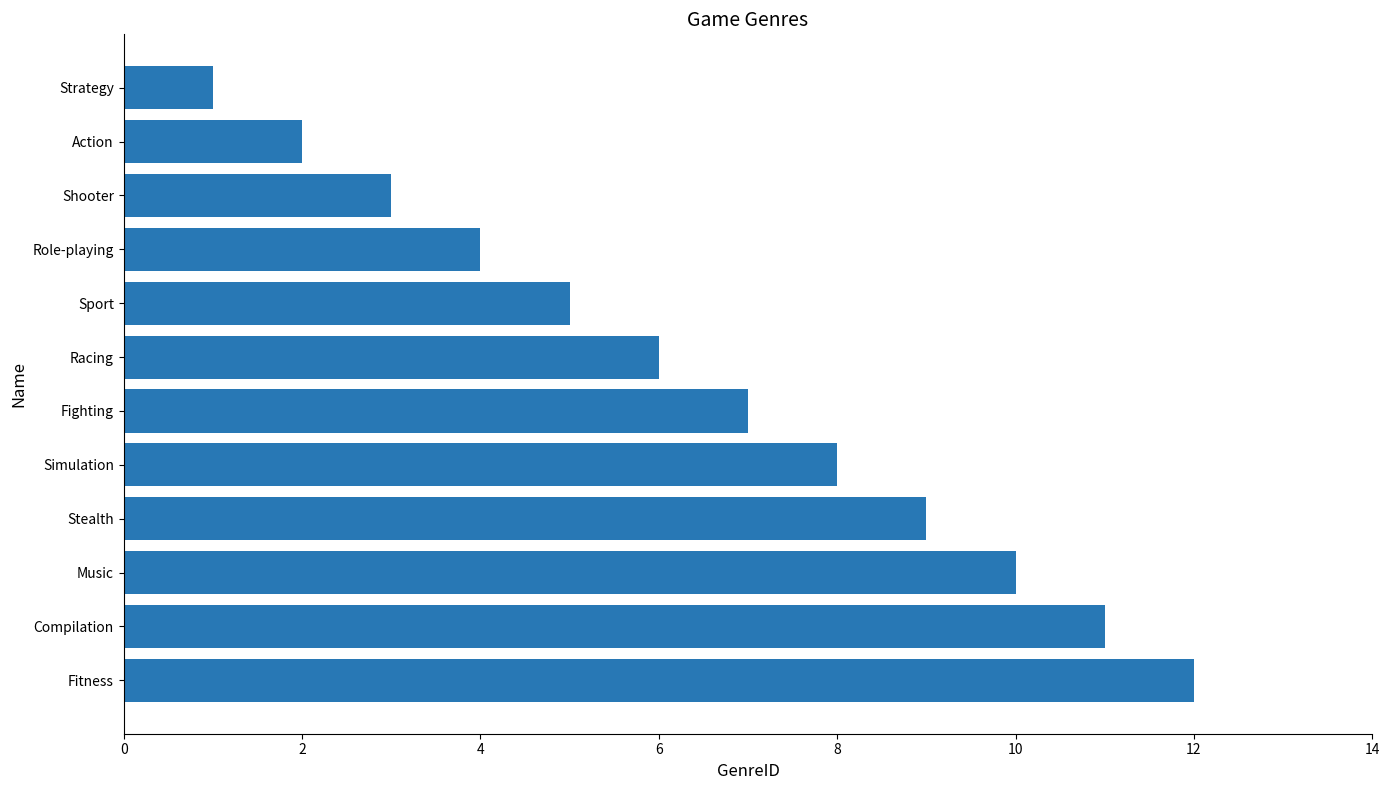

True or false: the data shows 9 at Racing.

False